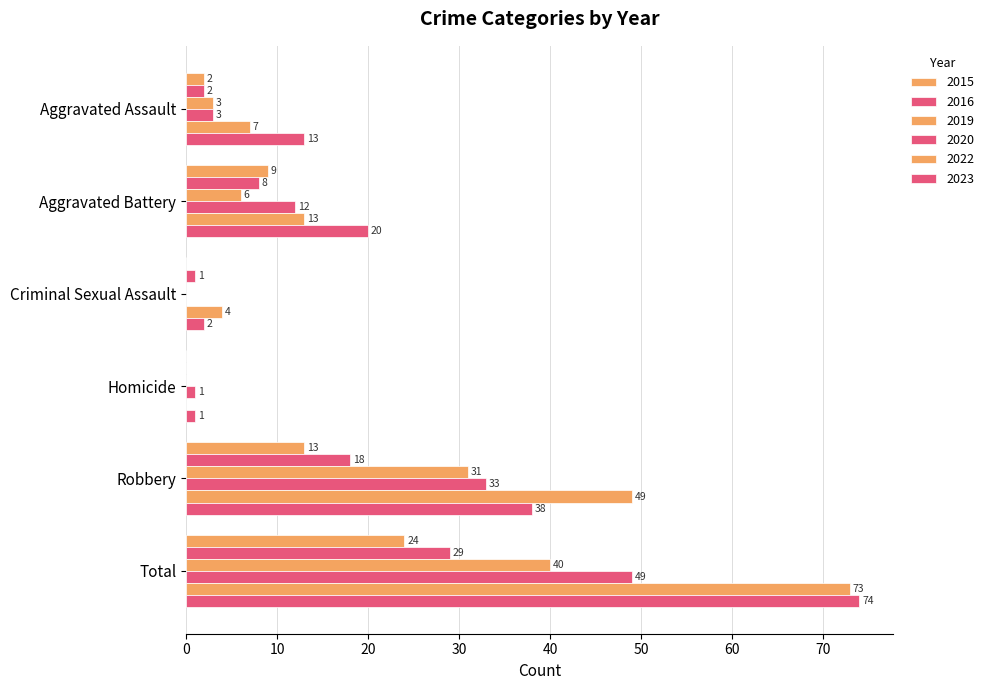

Reading right to left, what are all the values shown in this chart?

2015: 24	13	0	0	9	2
2016: 29	18	0	1	8	2
2019: 40	31	0	0	6	3
2020: 49	33	1	0	12	3
2022: 73	49	0	4	13	7
2023: 74	38	1	2	20	13